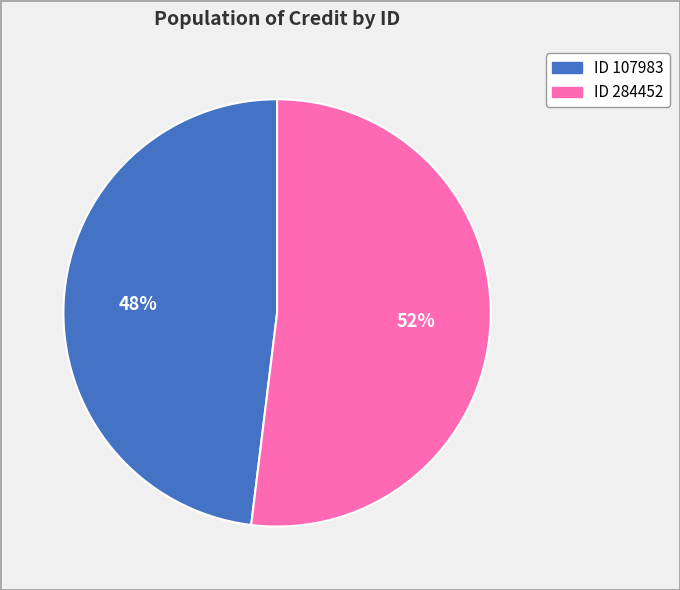

To the nearest percent, what is the average slice percentage?

50%